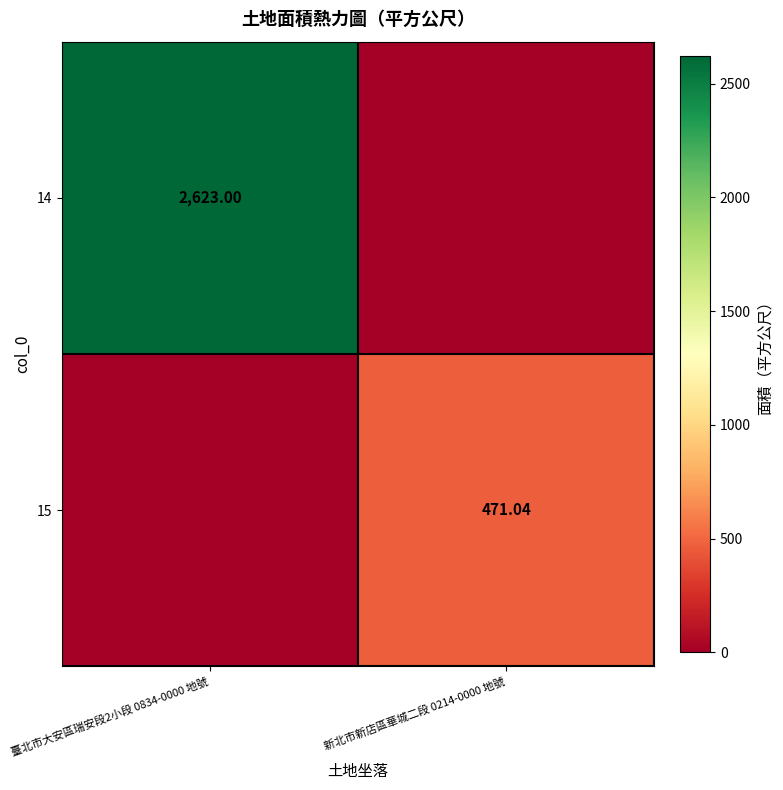

Is it true that 14 equals 1799.3 at 新北市新店區華城二段 0214-0000 地號?

False